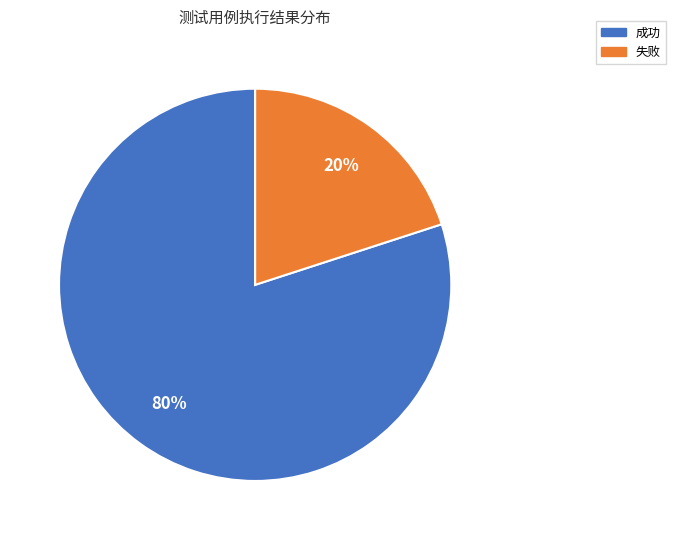

Is the sum of 成功 and 失败 greater than half?

Yes